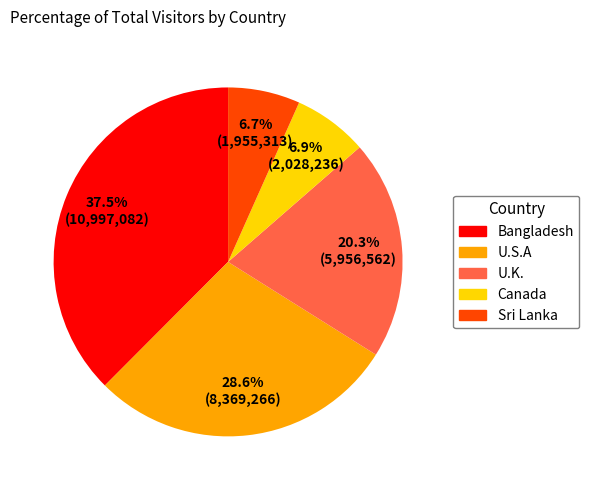

To the nearest percent, what portion does U.K. represent?

20%